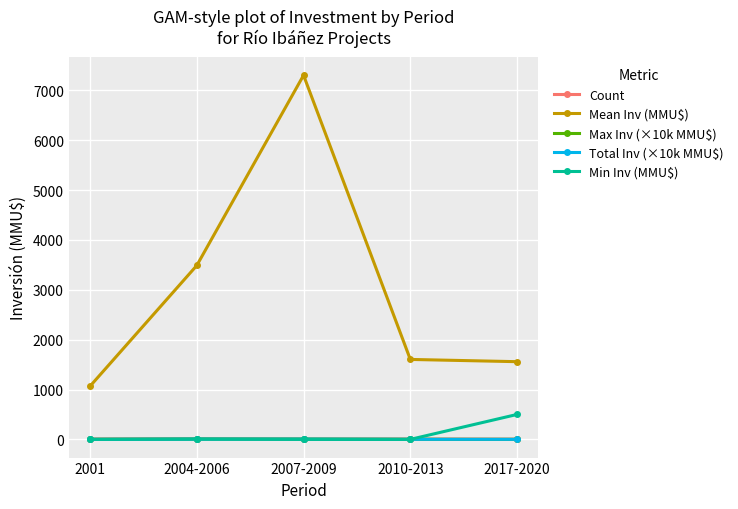

After their last crossing, which series has the higher values: Min Inv (MMU$) or Max Inv (×10k MMU$)?

Min Inv (MMU$)